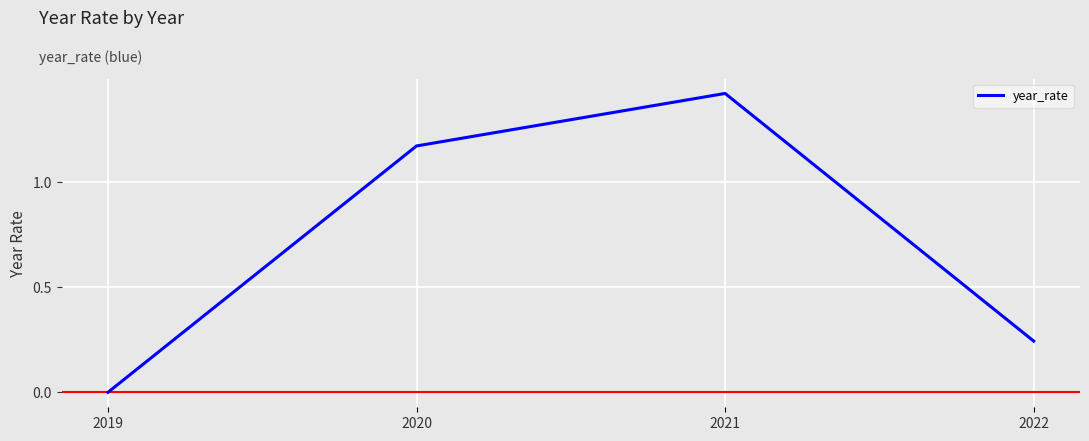

The value at 2019 is 0.0. True or false?

True